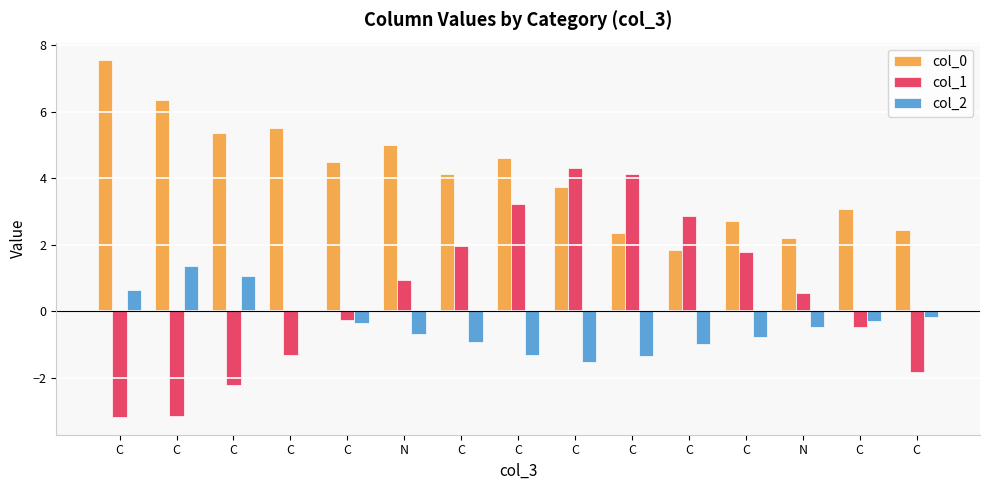

How many groups of bars are there?

15